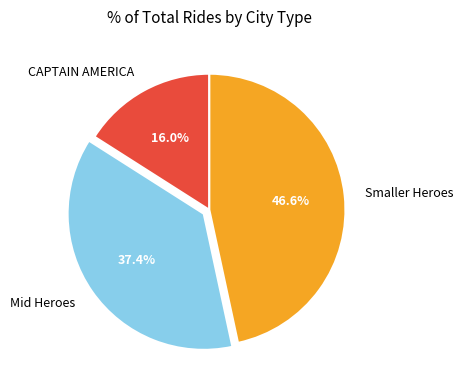

To the nearest percent, what is the average slice percentage?

33%